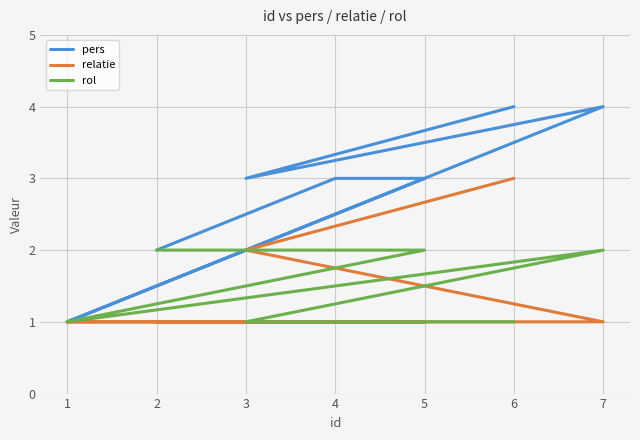

Count the pers values in the range 2 to 4.

6